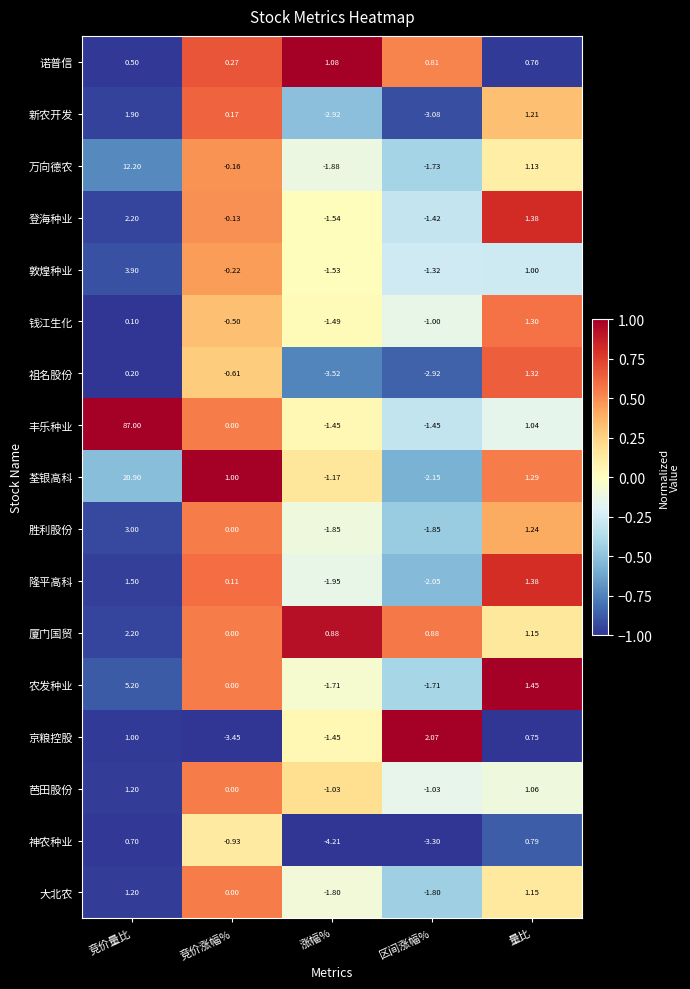

List the labels in order of 隆平高科 value, smallest first.

区间涨幅%, 涨幅%, 竞价涨幅%, 量比, 竞价量比